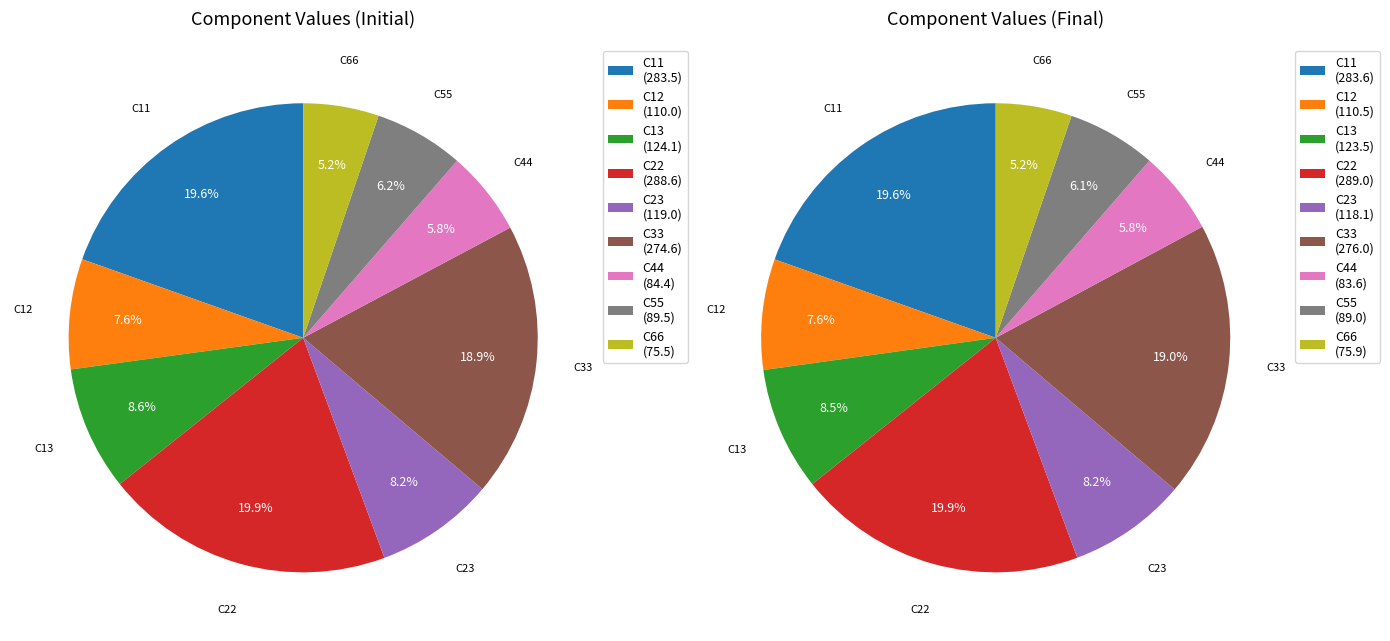

What percentage is the C23 slice, to the nearest percent?

8%